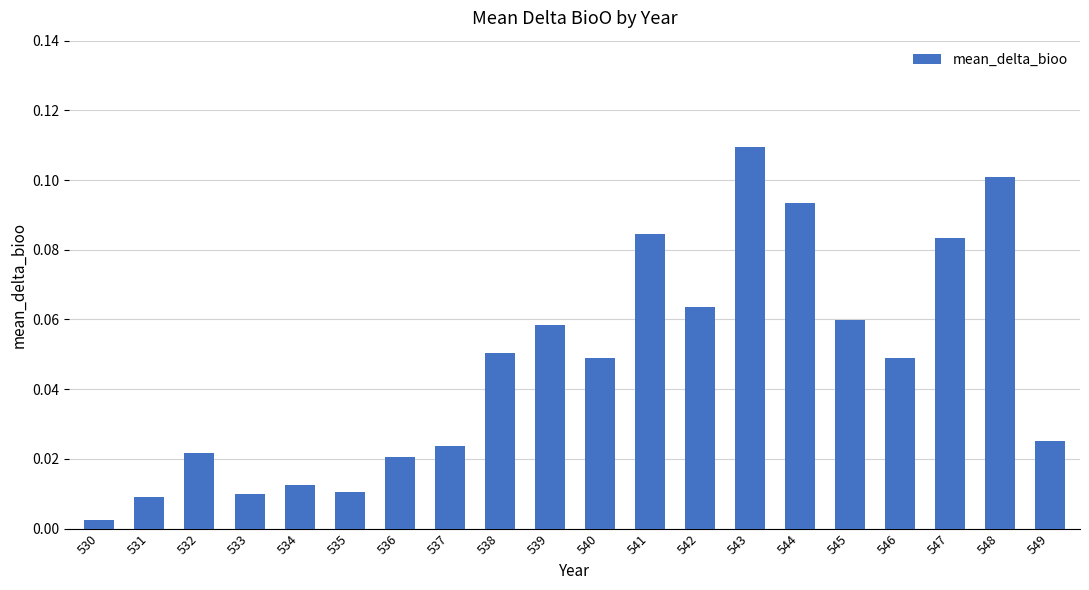

What is the change in value from 540 to 543?

+0.1